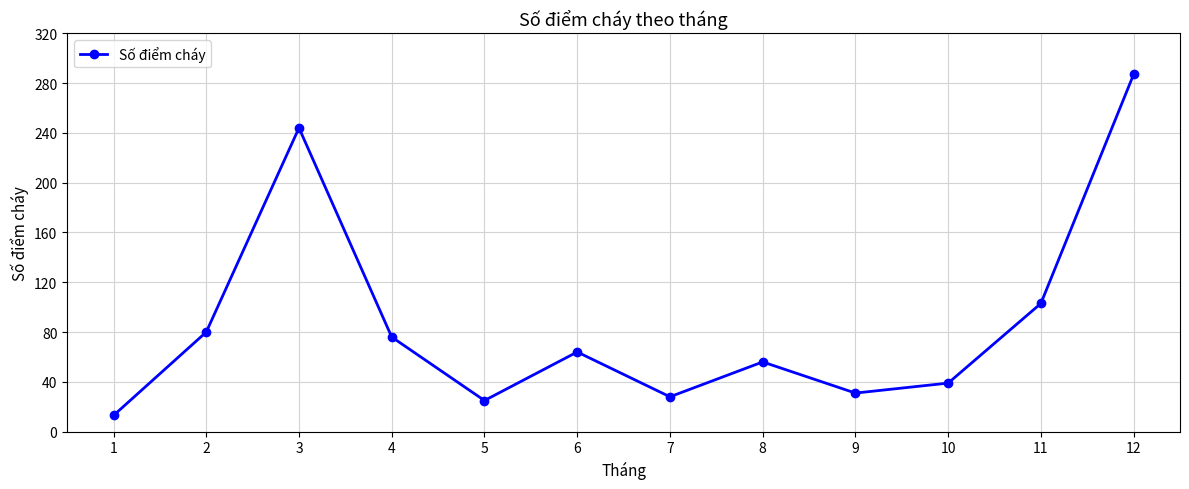

Reading left to right, transcribe all the data shown in this chart.

13	80	244	76	25	64	28	56	31	39	103	287